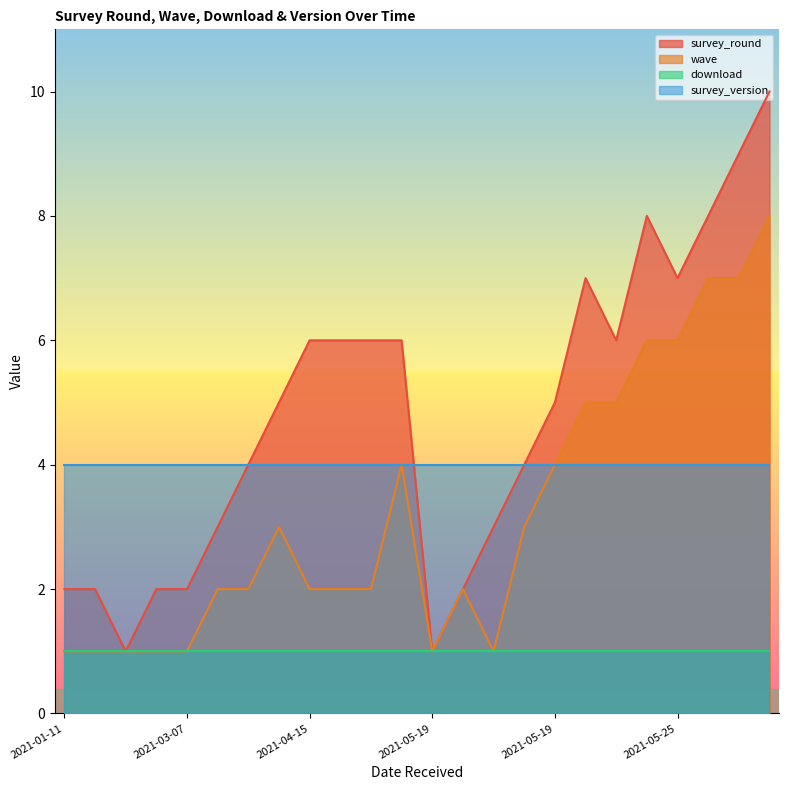

True or false: wave has more than 1 interior local peaks.

True